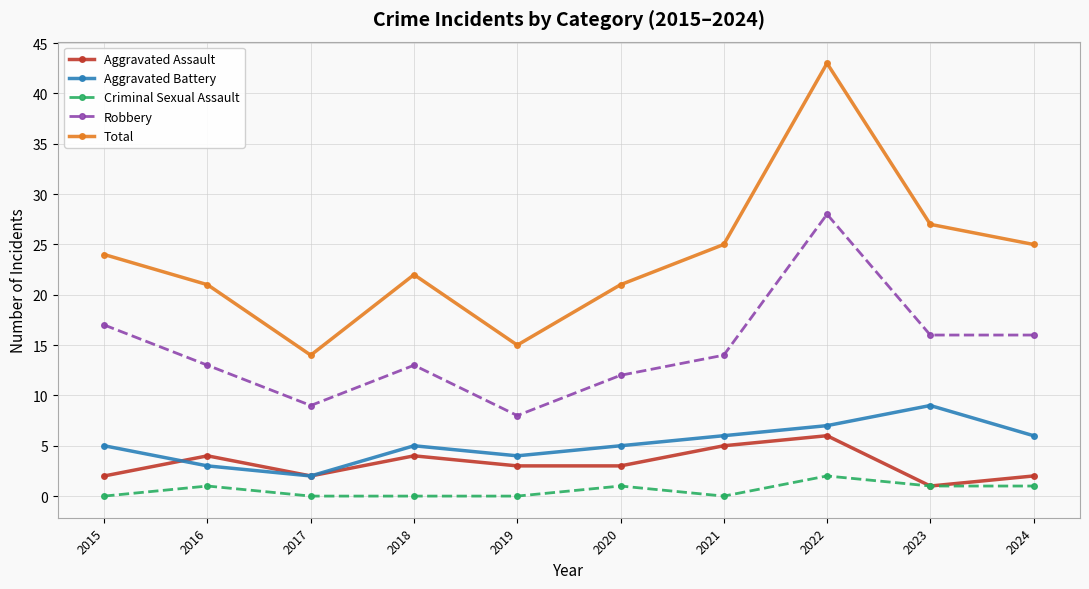

At how many categories does at least one series exceed 35?

1